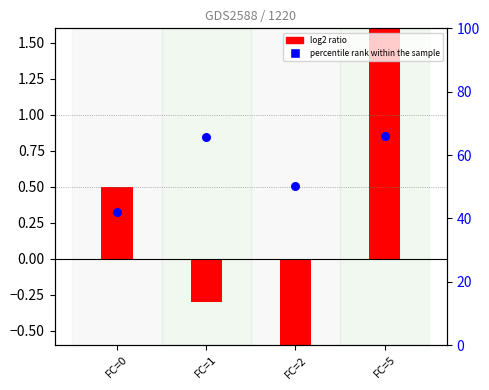

Which series has the widest spread of Y values?

percentile rank within the sample